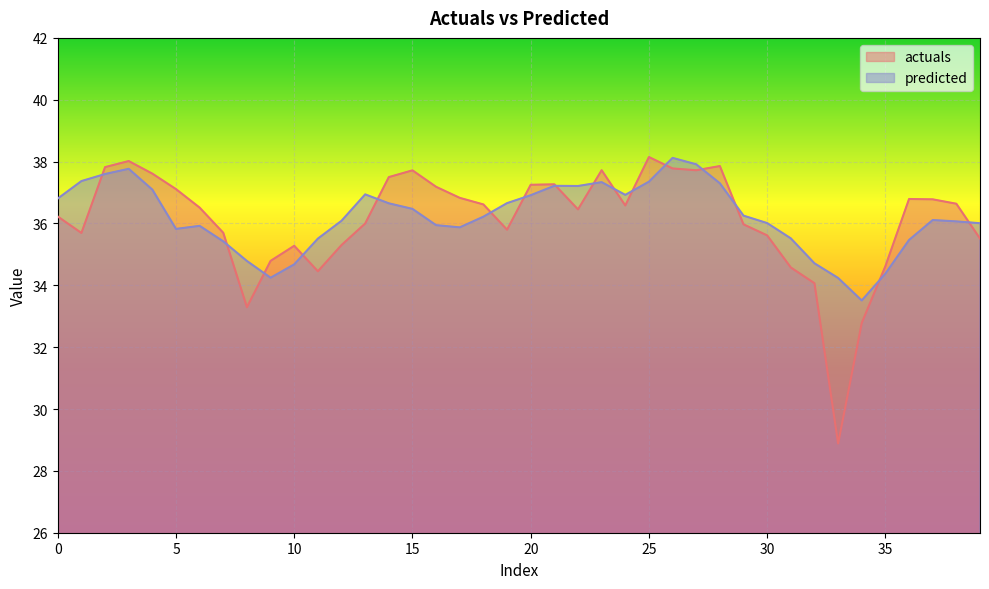

At 30, list the series in order from largest to smallest.

predicted, actuals